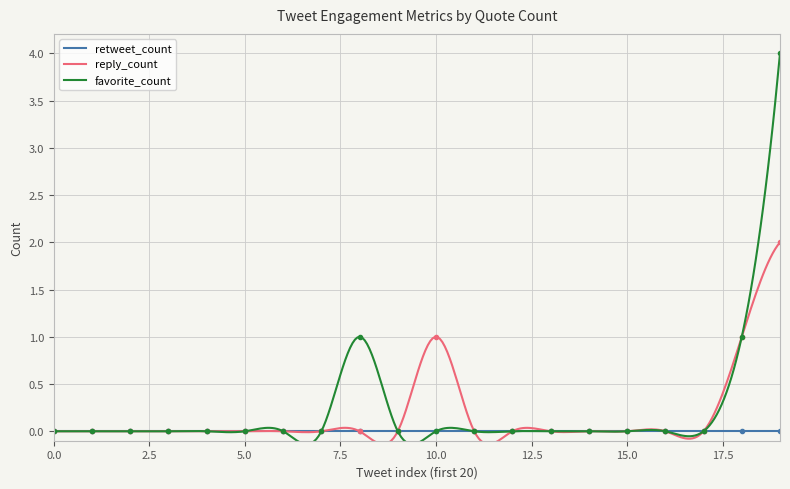

Is it true that reply_count equals 0 at 2?

True